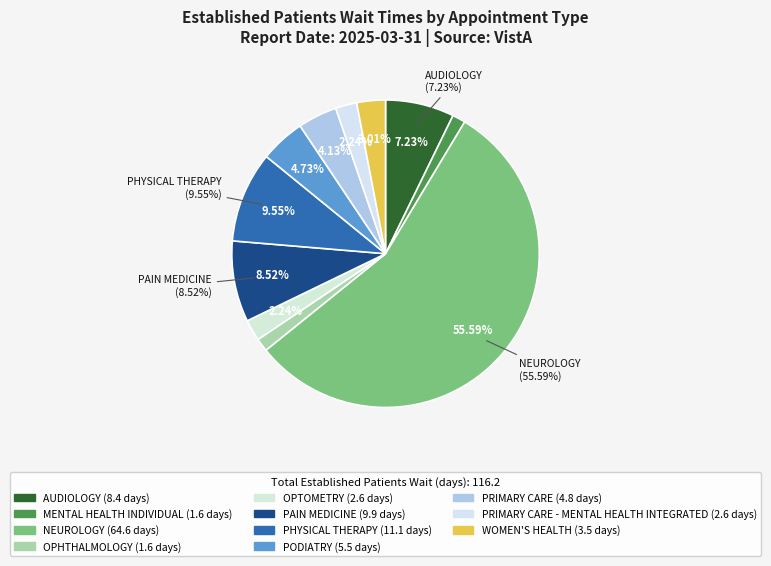

To the nearest percent, what is the combined percentage of NEUROLOGY and MENTAL HEALTH INDIVIDUAL?

57%